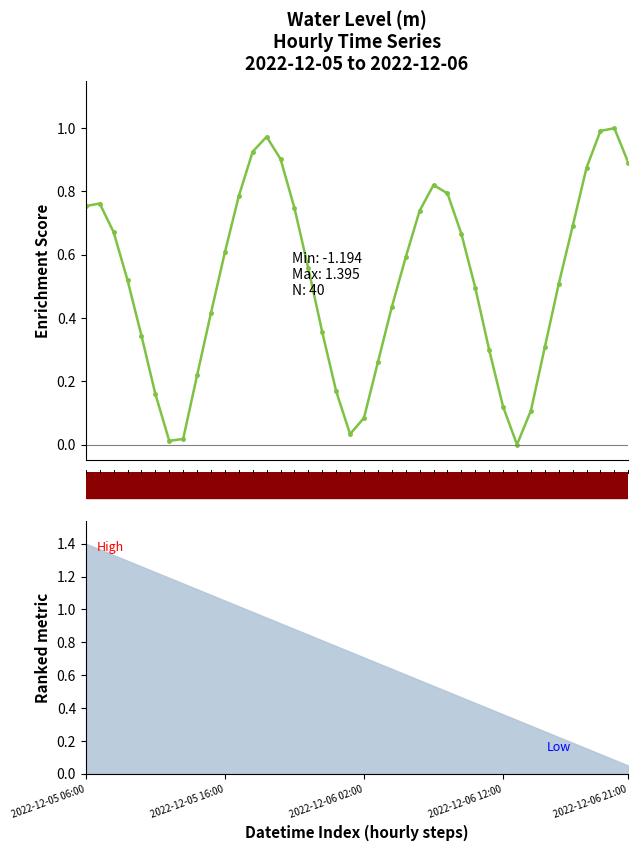

Rank the categories by value from highest to lowest.

38, 37, 13, 12, 14, 39, 36, 25, 26, 11, 2022-12-05 16:00, 2022-12-05 06:00, 15, 24, 35, 2022-12-06 02:00, 27, 10, 23, 16, 2022-12-06 12:00, 34, 28, 22, 9, 17, 2022-12-06 21:00, 33, 29, 21, 8, 18, 5, 30, 32, 20, 19, 7, 6, 31